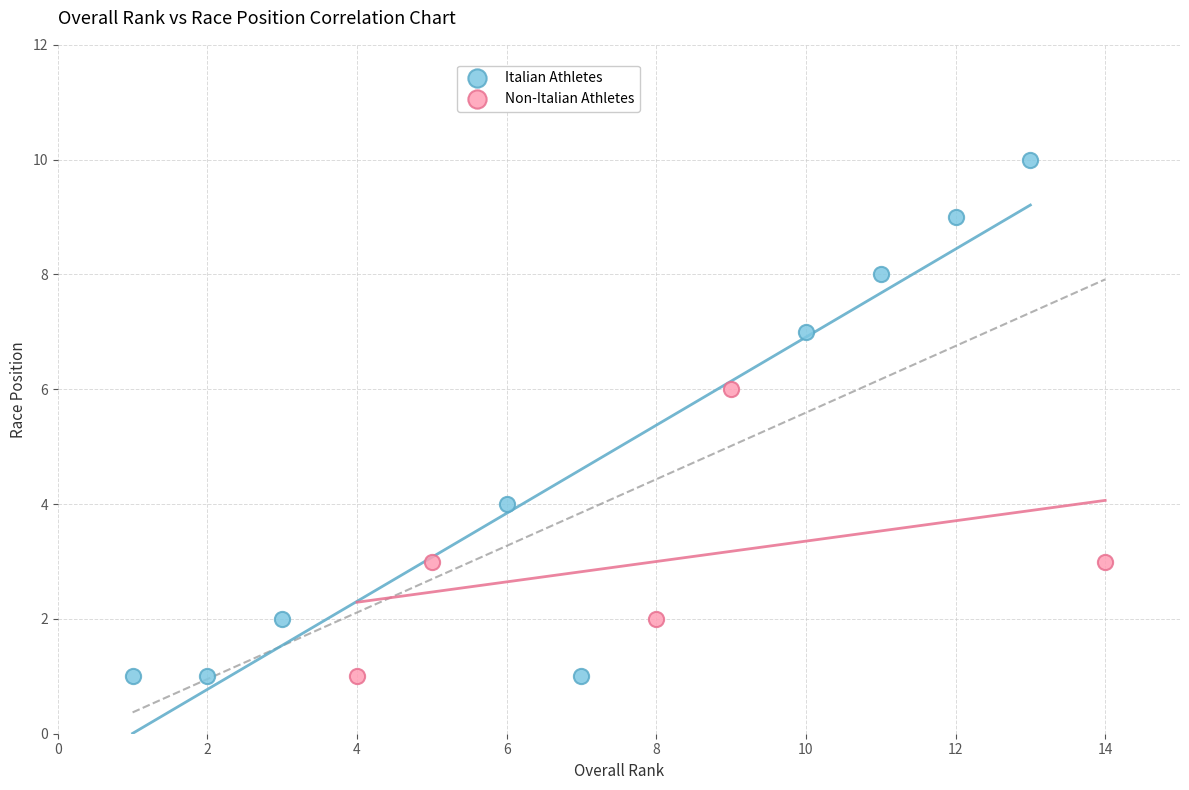

Which series reaches the maximum Y coordinate?

Italian Athletes